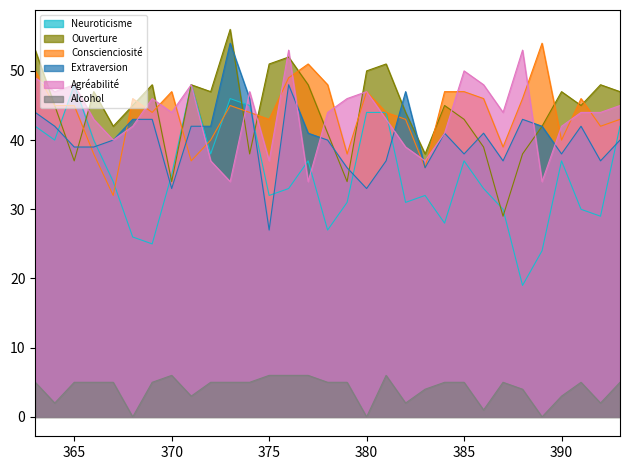

What is the value of the Alcohol point at the 31st from the left?

5